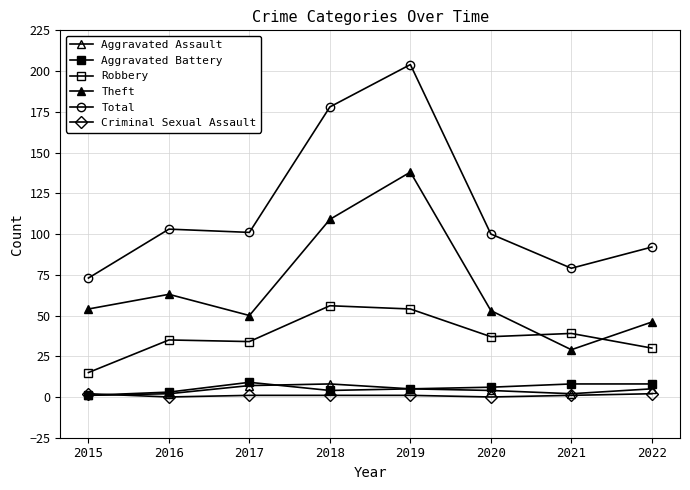

Reading left to right, what are all the values shown in this chart?

Aggravated Assault: 2015=1	2016=2	2017=7	2018=8	2019=5	2020=4	2021=2	2022=5
Aggravated Battery: 2015=1	2016=3	2017=9	2018=4	2019=5	2020=6	2021=8	2022=8
Robbery: 2015=15	2016=35	2017=34	2018=56	2019=54	2020=37	2021=39	2022=30
Theft: 2015=54	2016=63	2017=50	2018=109	2019=138	2020=53	2021=29	2022=46
Total: 2015=73	2016=103	2017=101	2018=178	2019=204	2020=100	2021=79	2022=92
Criminal Sexual Assault: 2015=2	2016=0	2017=1	2018=1	2019=1	2020=0	2021=1	2022=2